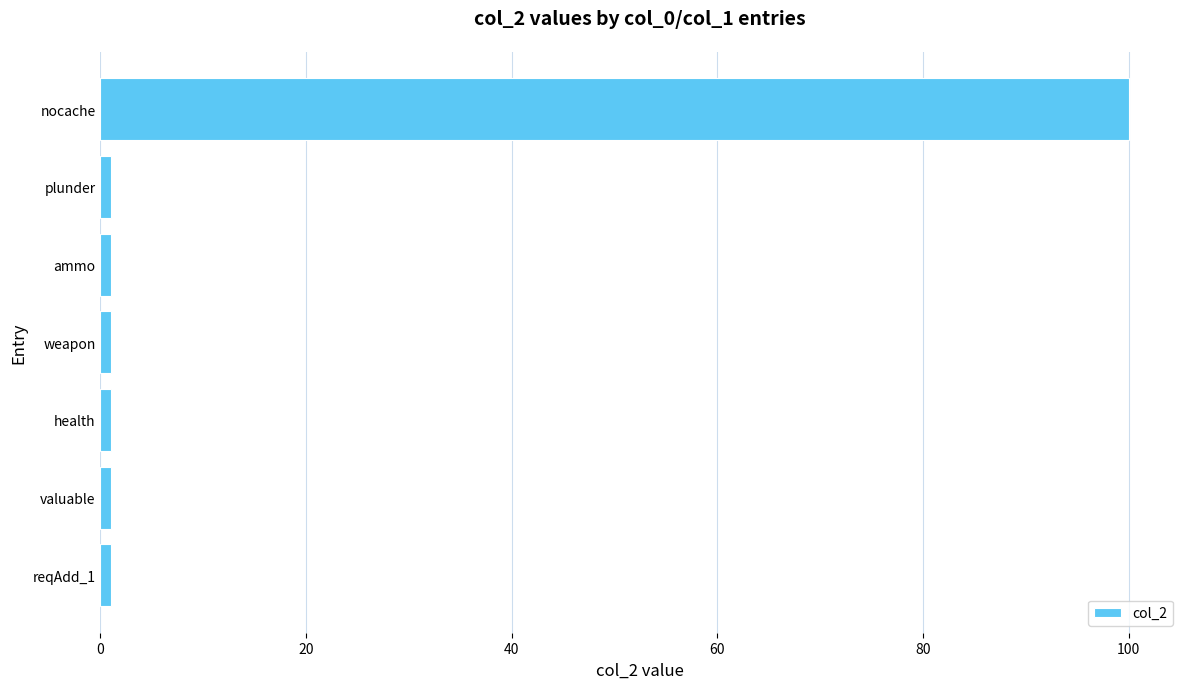

What is the sum of all values?

106